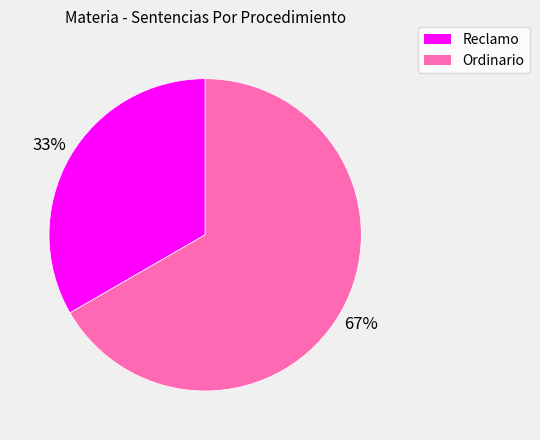

What is the smallest slice in the pie chart?

Reclamo